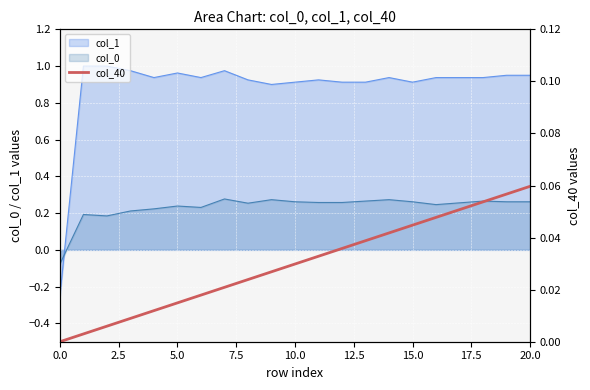

Is it true that col_0 equals 0.5 at 15.0?

False